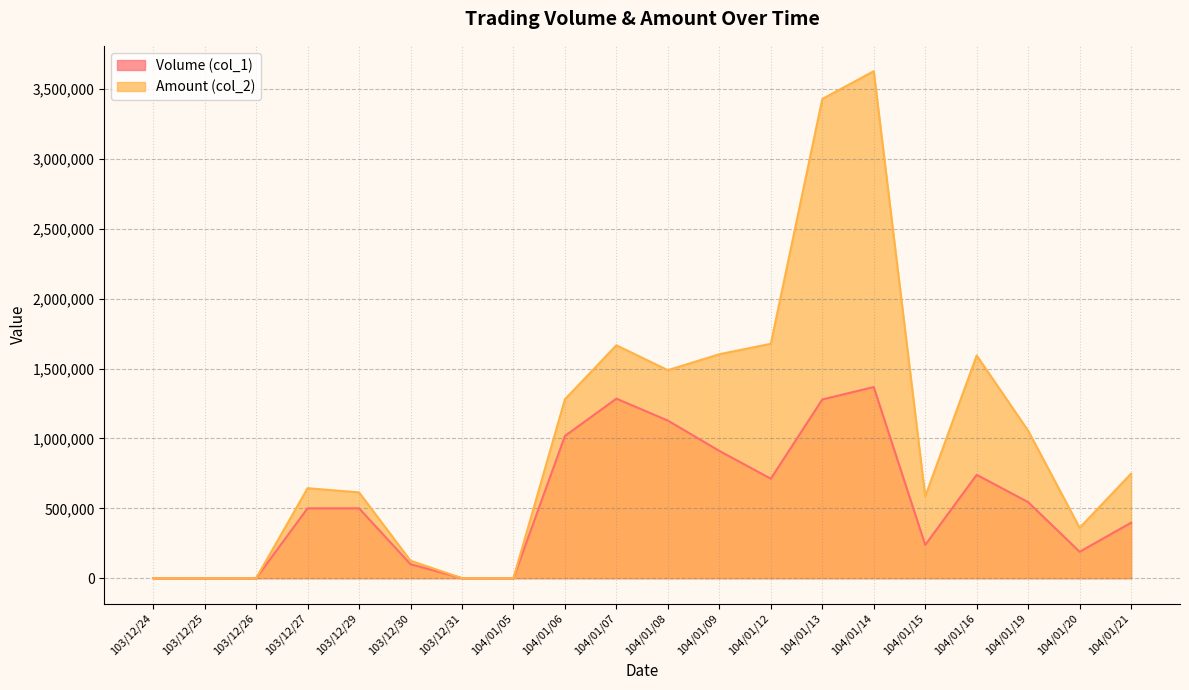

Reading right to left, extract all data points from this chart.

Volume (col_1): 397000	189000	544000	740000	238000	1368000	1279000	712000	911000	1128000	1285000	1018000	0	0	100000	500000	500000	0	0	0
Amount (col_2): 748510	360700	1055410	1594280	585200	3628920	3430110	1677740	1603060	1488860	1667040	1280470	0	0	125000	614000	644040	0	0	0